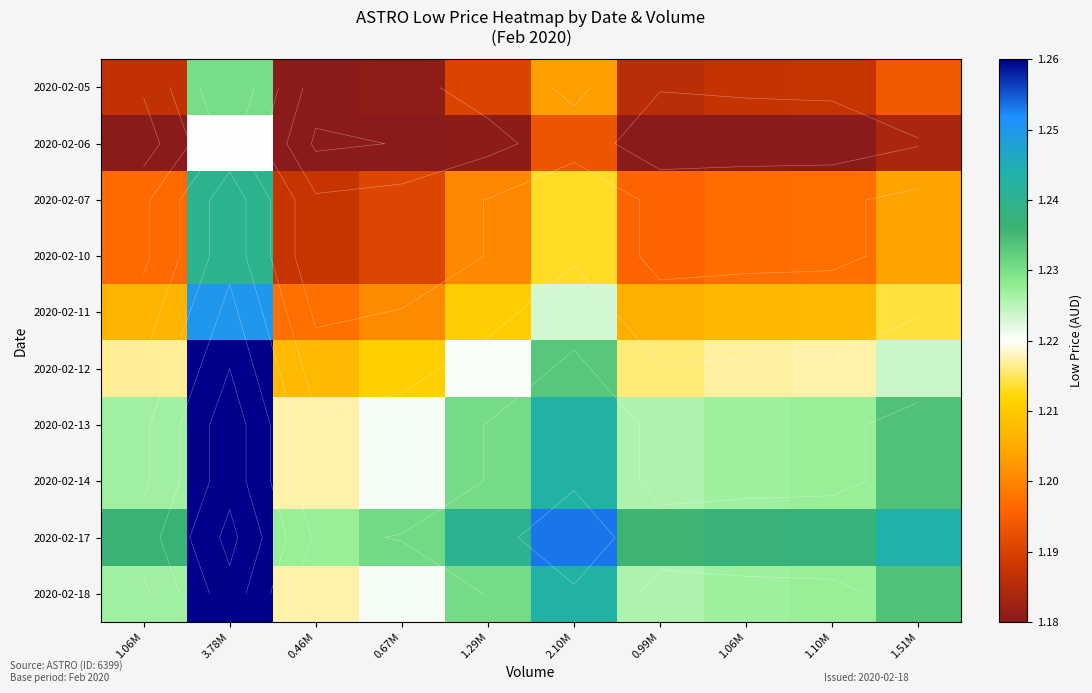

Rank the series by their maximum value, from highest to lowest.

2020-02-17, 2020-02-13, 2020-02-14, 2020-02-18, 2020-02-12, 2020-02-11, 2020-02-07, 2020-02-10, 2020-02-05, 2020-02-06